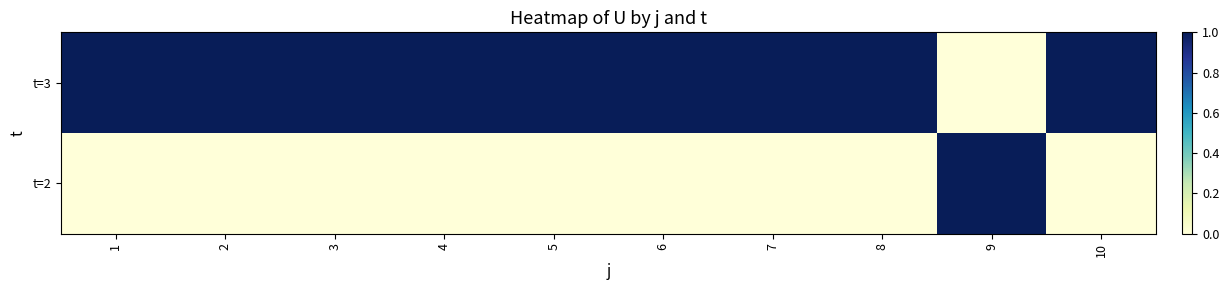

List the series in order of their overall mean, lowest first.

t=2, t=3